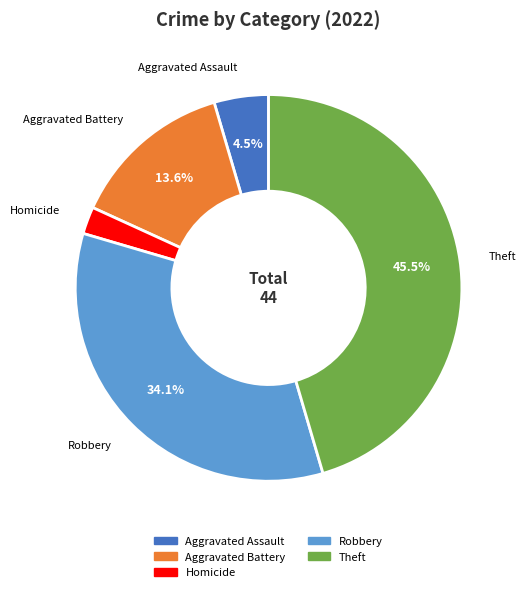

Does any single category account for the majority?

No